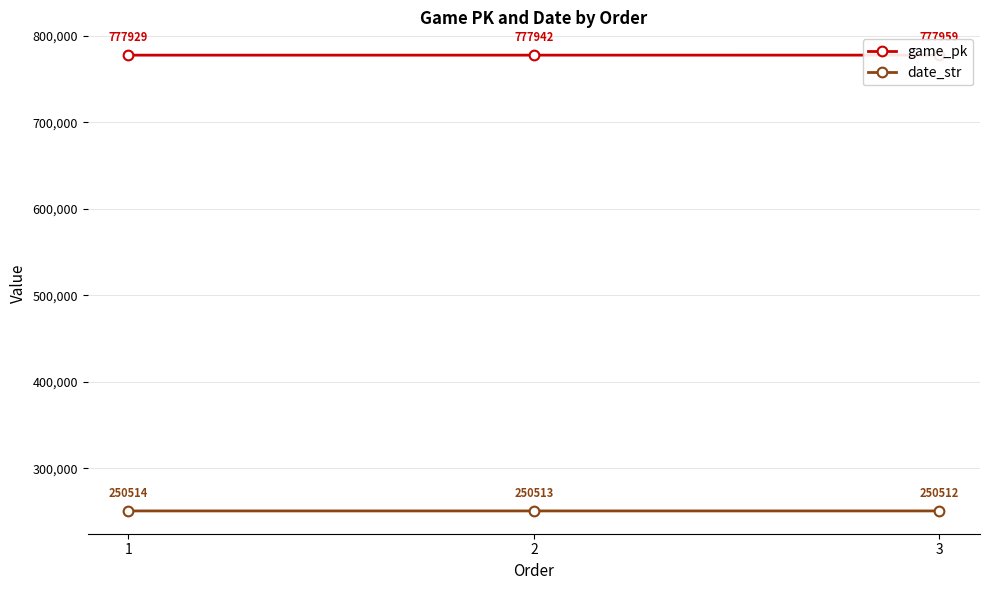

Reading left to right, what are all the values shown in this chart?

game_pk: 1=777929	2=777942	3=777959
date_str: 1=250514	2=250513	3=250512